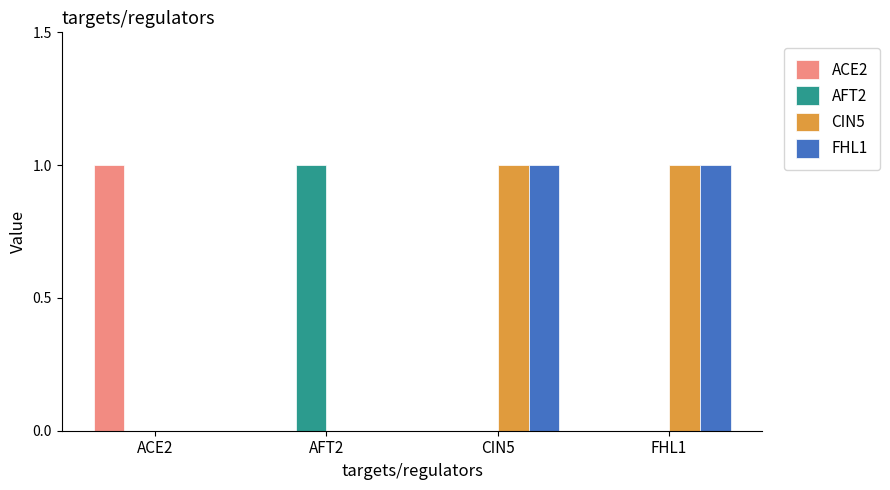

The ACE2 series shows 1 at AFT2. True or false?

False